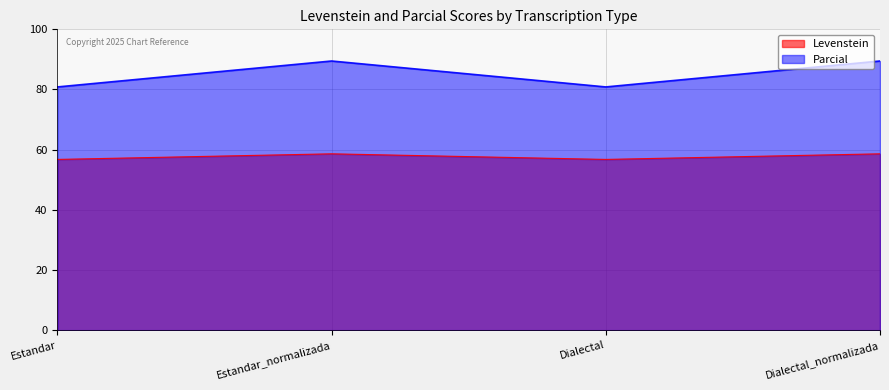

At how many categories does at least one series exceed 84?

2